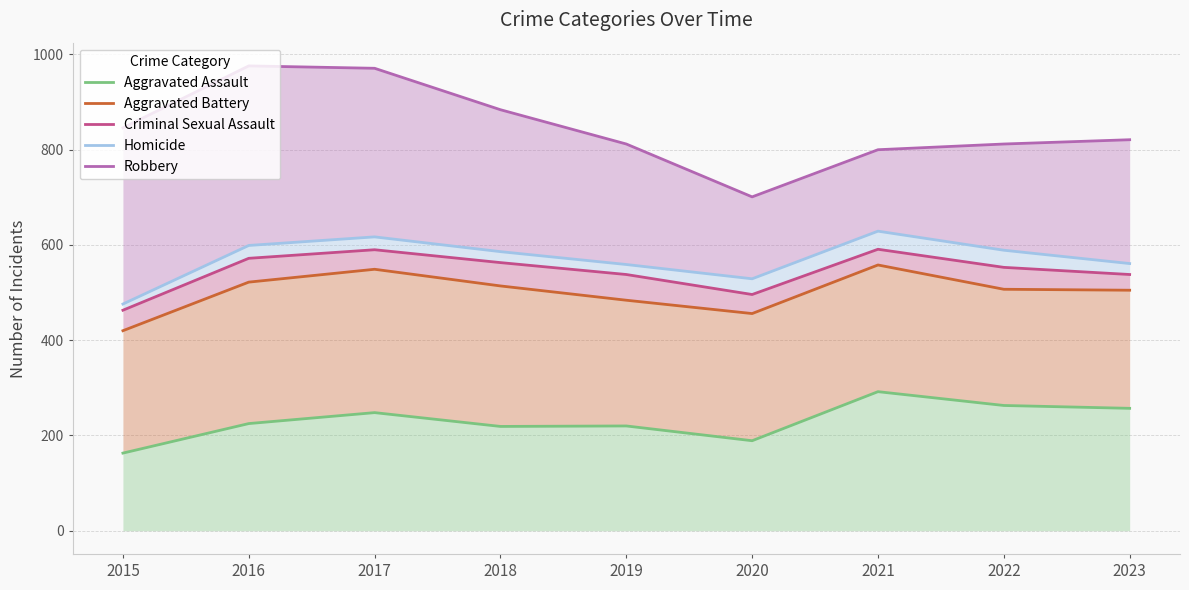

At which category is the sum across all series the highest?

2017